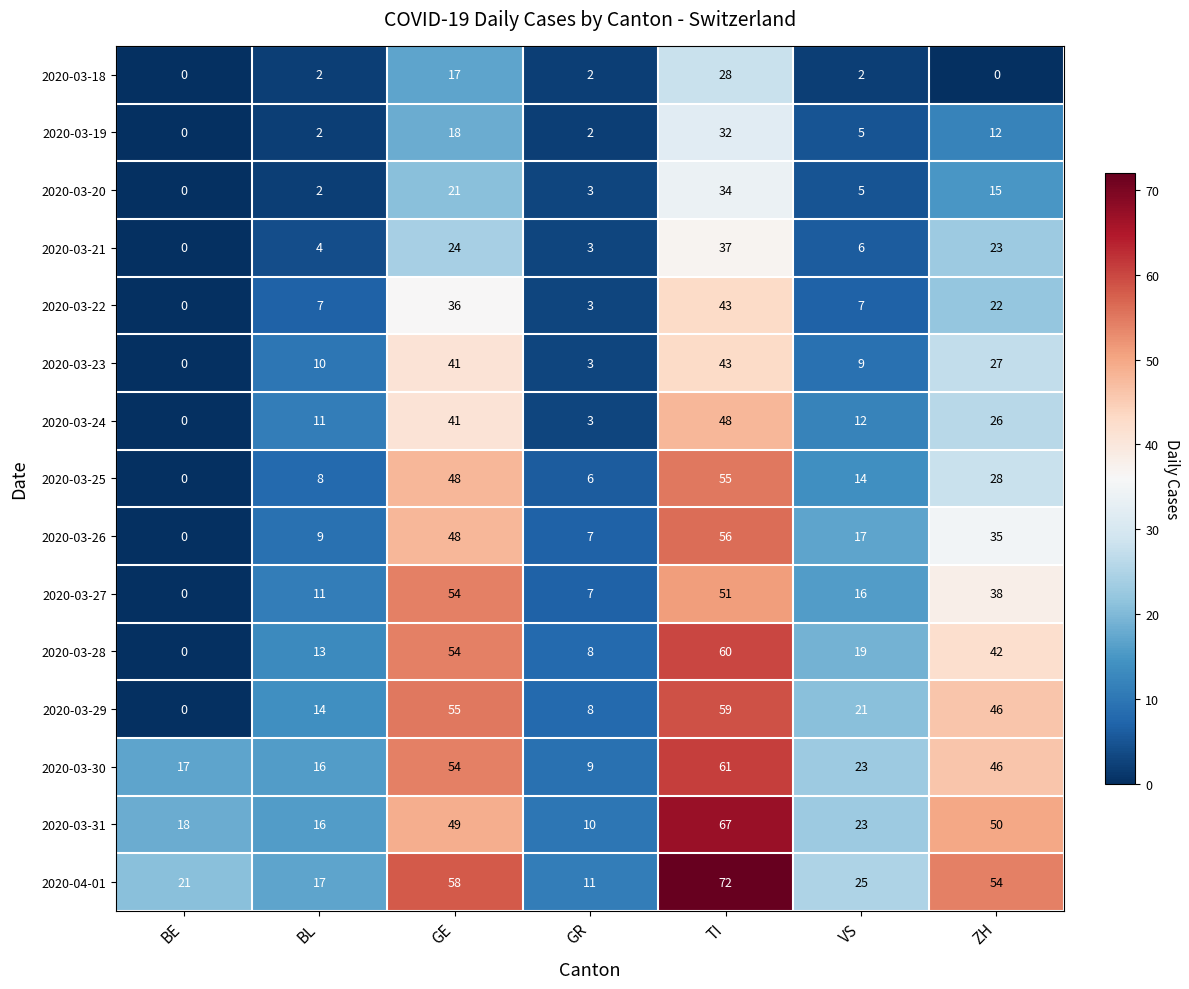

At which label is 2020-04-01 closest to 41?

ZH